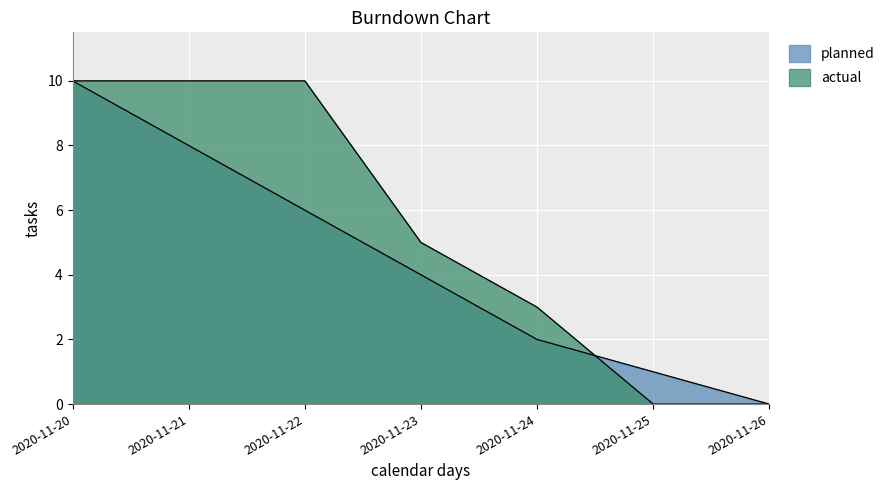

Where do planned and actual first cross each other?

2020-11-24 and 2020-11-25